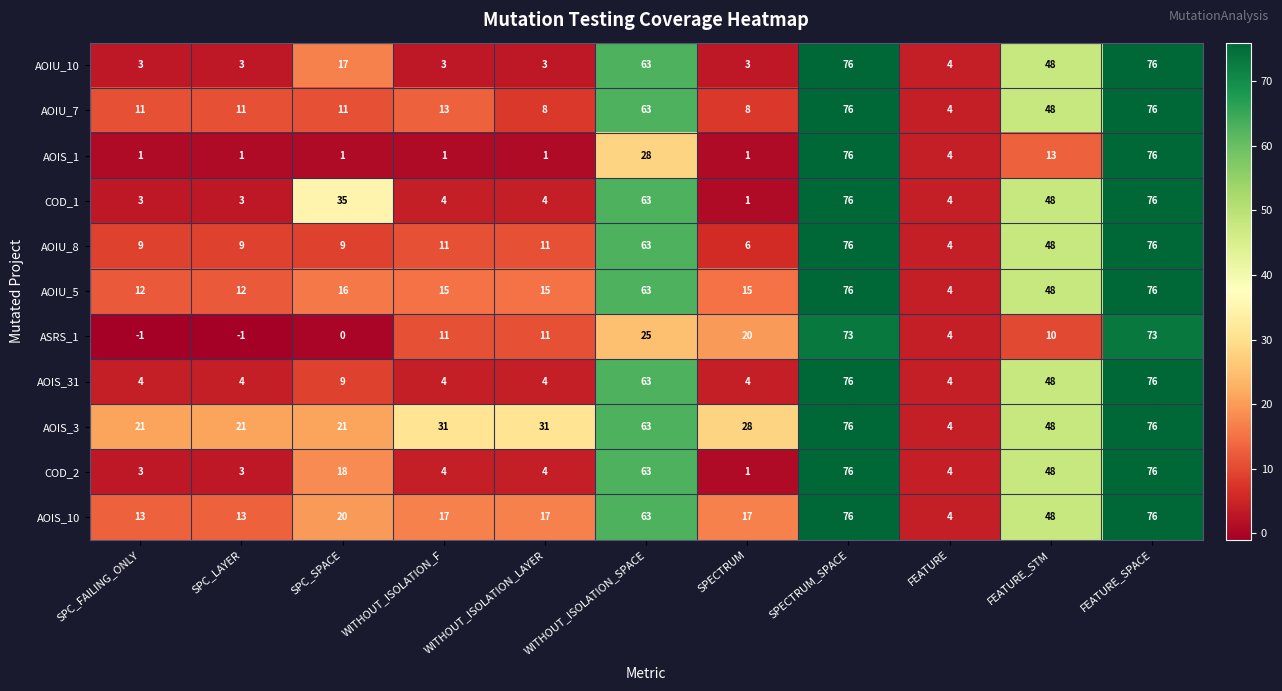

What is the sum of all AOIU_10 values?

299